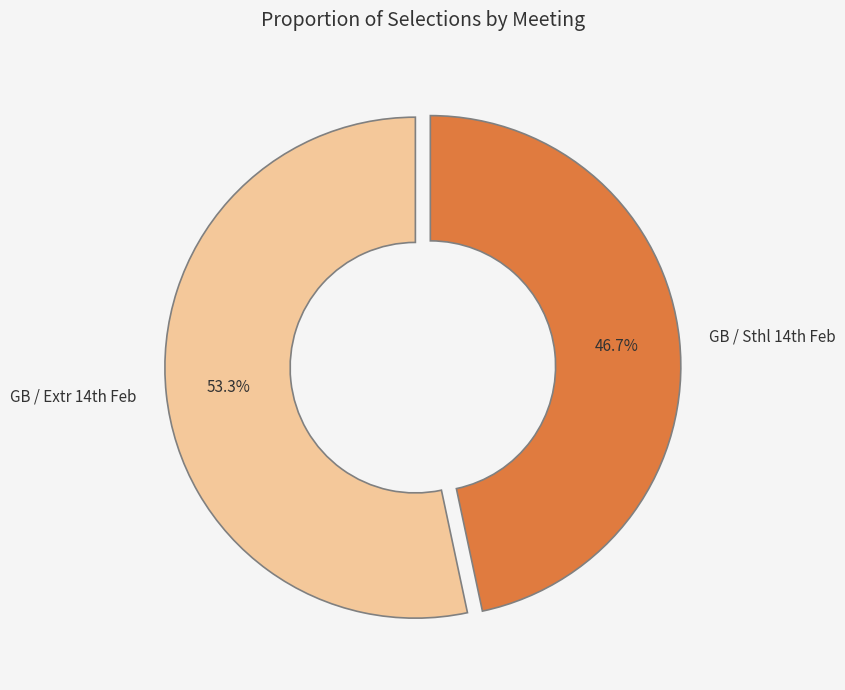

What is the largest slice in the pie chart?

GB / Extr 14th Feb